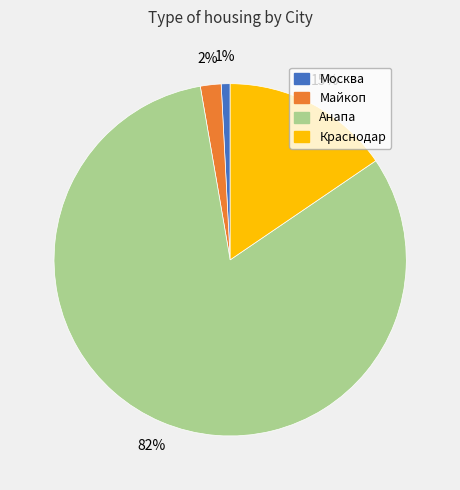

Between Майкоп and Москва, which is larger?

Майкоп